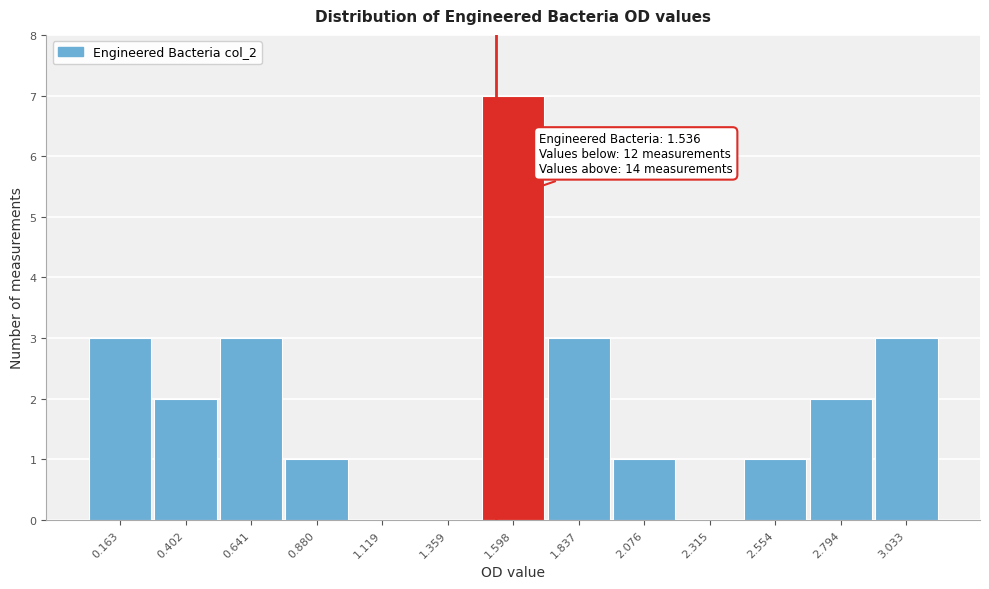

Over which range of the x-axis is the bar tallest?

1.50 to 1.70